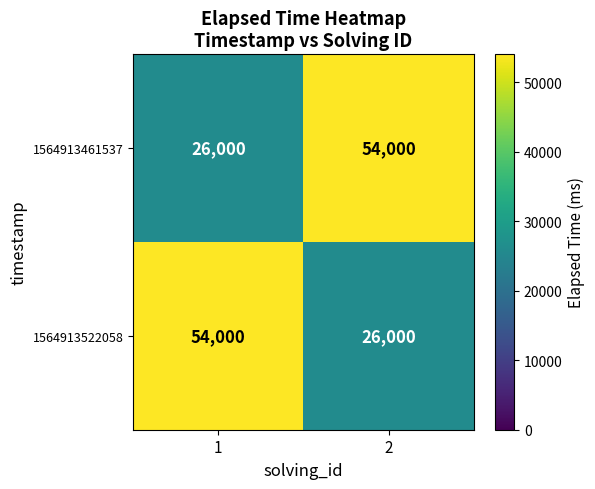

What is the total value across all series at 1?

80000